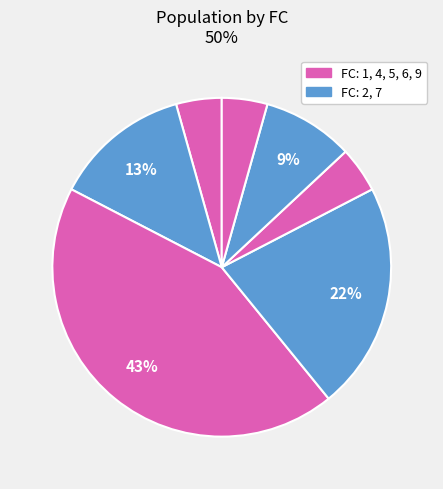

How many segments does this pie chart have?

7